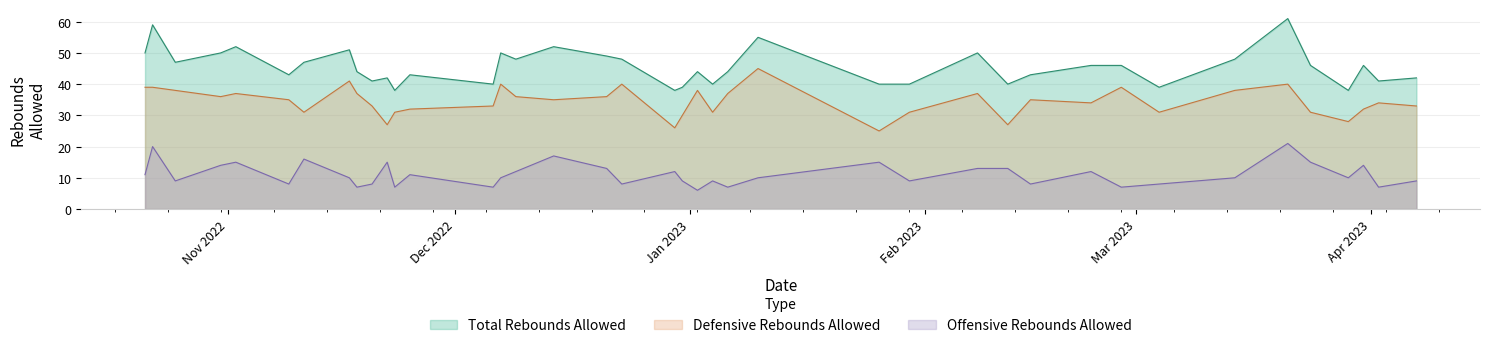

At which label is Offensive Rebounds Allowed closest to 13?

2022-12-21